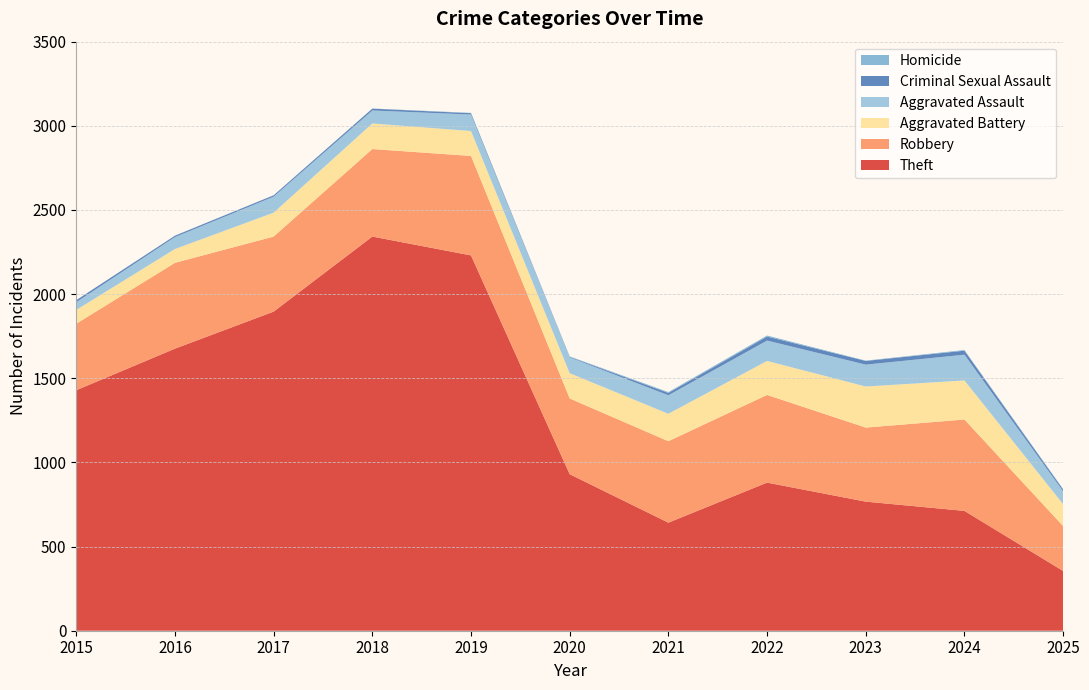

Reading left to right, extract all data points from this chart.

Theft: 1429	1676	1896	2342	2230	930	642	880	767	712	355
Robbery: 395	510	446	520	591	450	484	521	440	543	267
Aggravated Battery: 82	82	142	152	148	150	163	202	244	232	130
Aggravated Assault: 46	71	95	77	98	94	110	121	130	153	76
Criminal Sexual Assault: 12	8	8	11	8	3	14	24	22	24	11
Homicide: 0	1	1	1	2	3	5	6	2	4	3